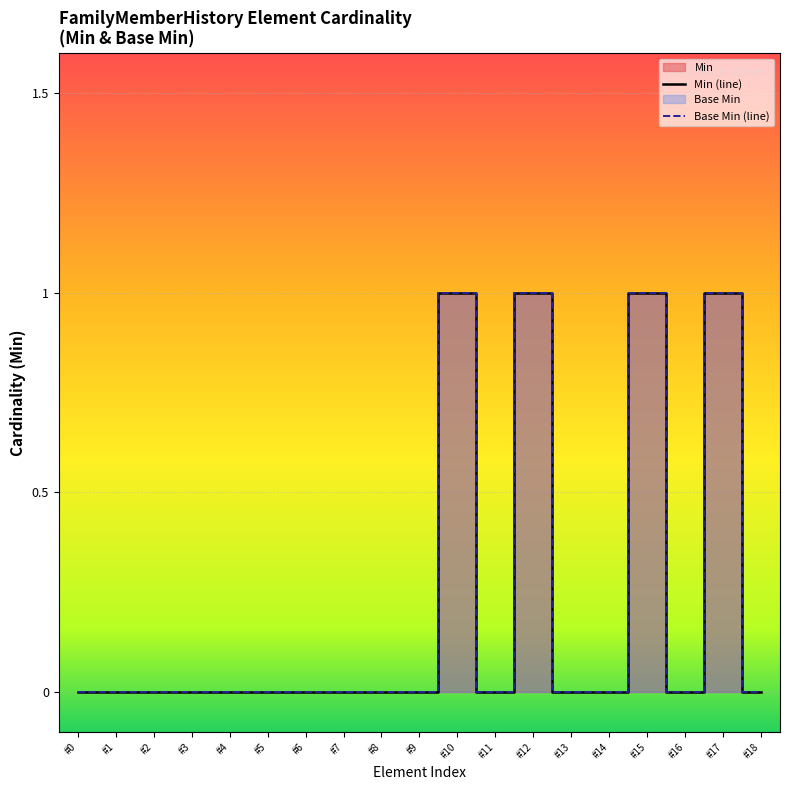

What is the sum of all Base Min values?

4